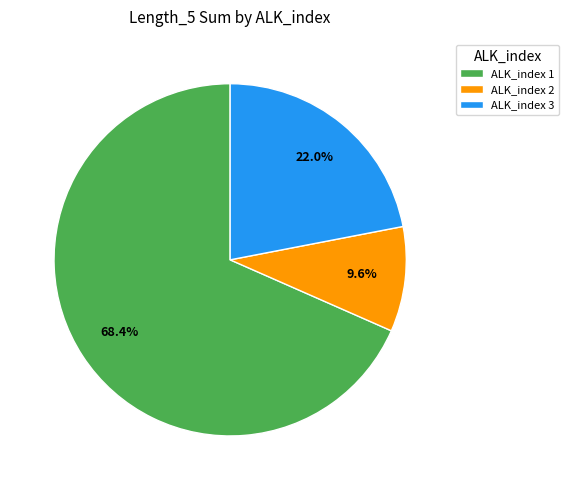

How many segments does this pie chart have?

3